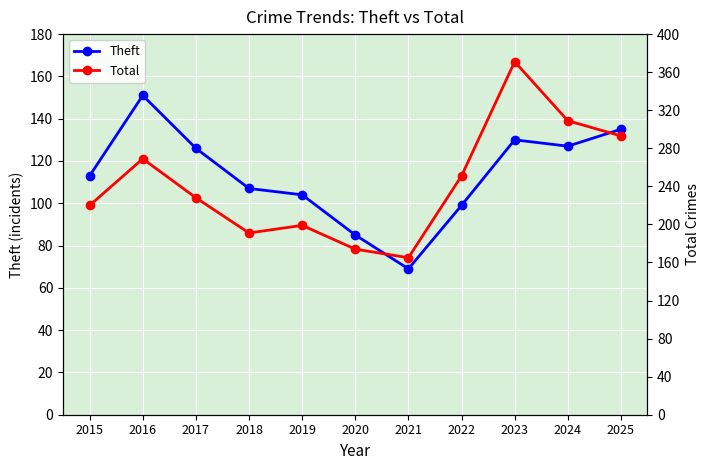

At which category does the chart reach its minimum across all series?

2021